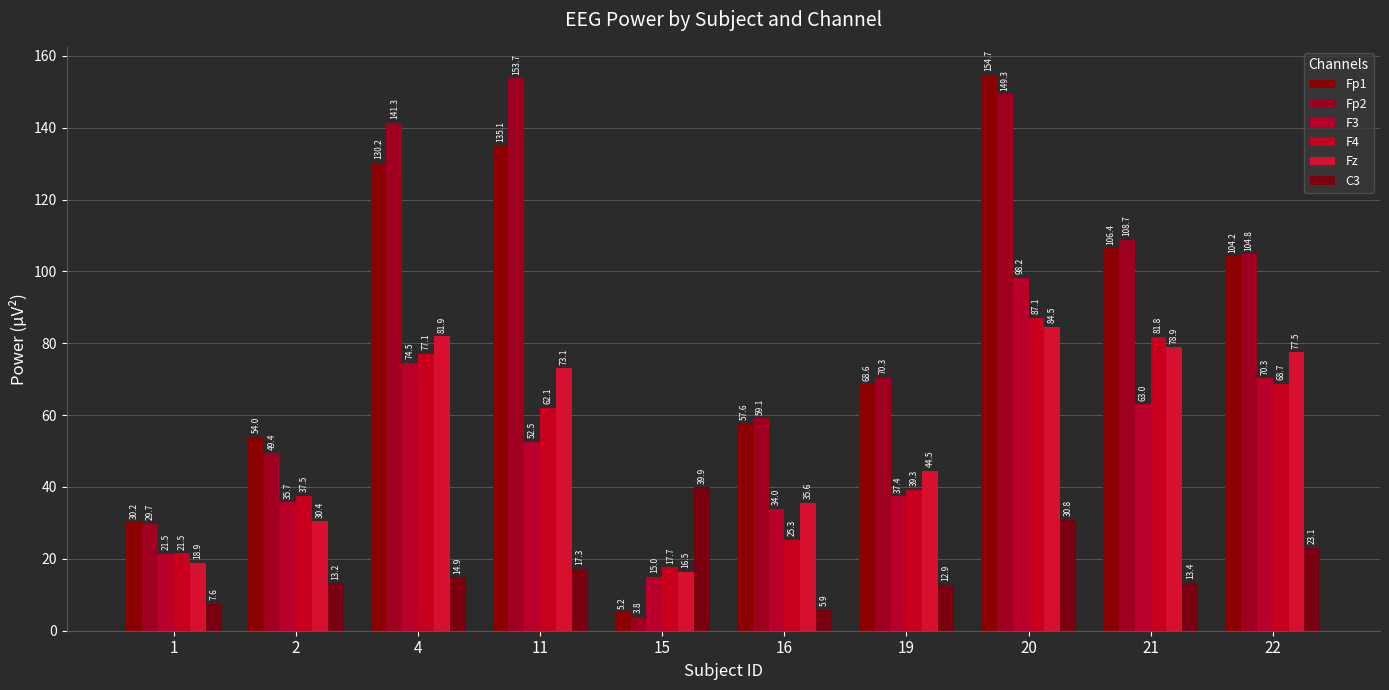

The value of Fz at 19 is 44.5. True or false?

True